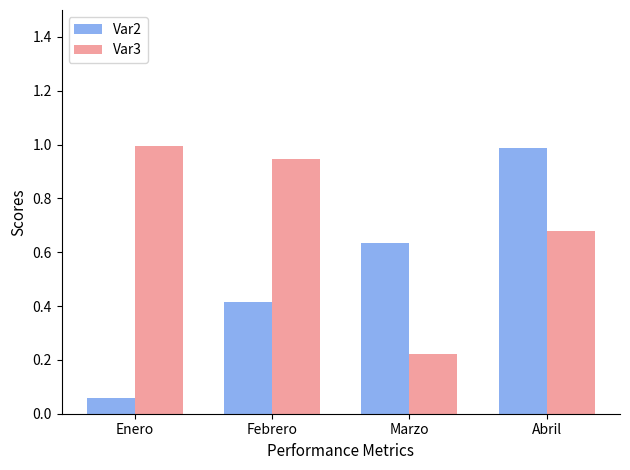

At which label does Var3 reach its minimum?

Marzo